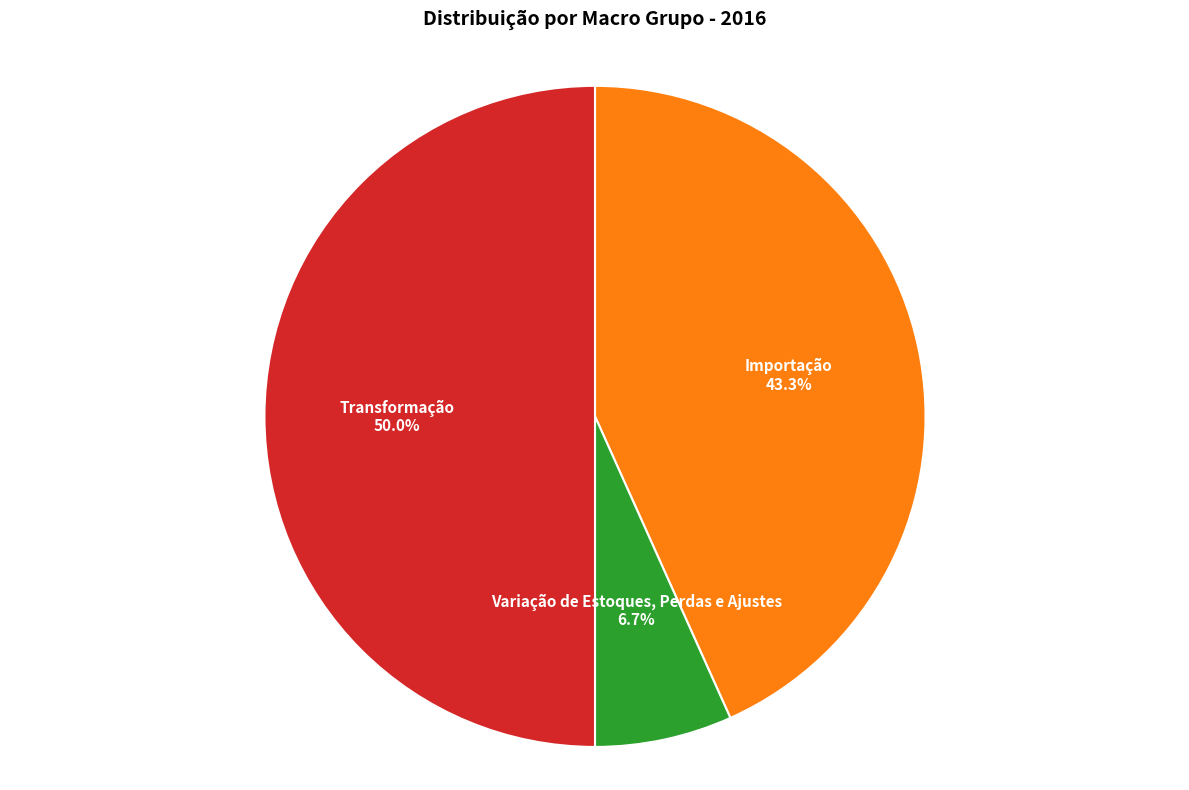

To the nearest percent, what is the combined percentage of Transformação and Importação?

93%